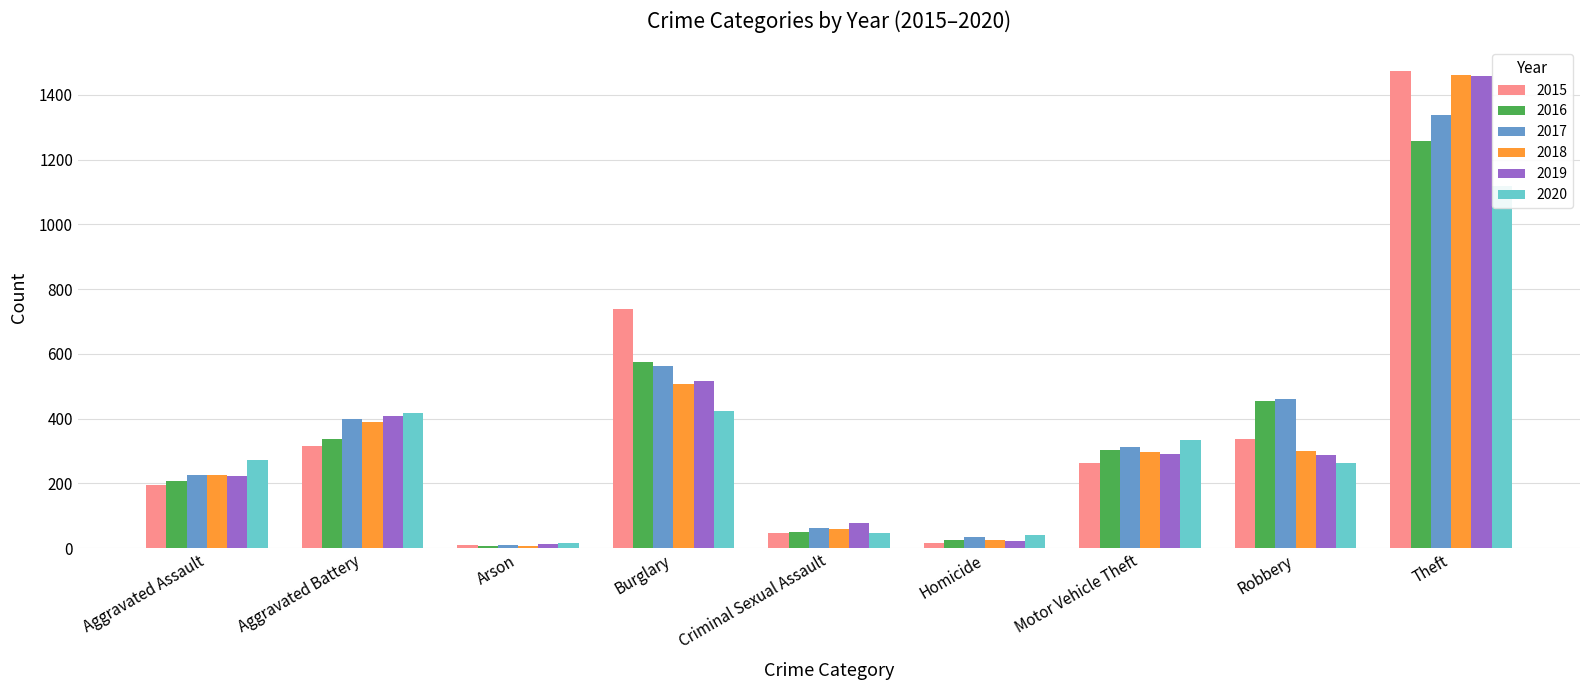

Which label corresponds to the smallest value in the chart?

Arson